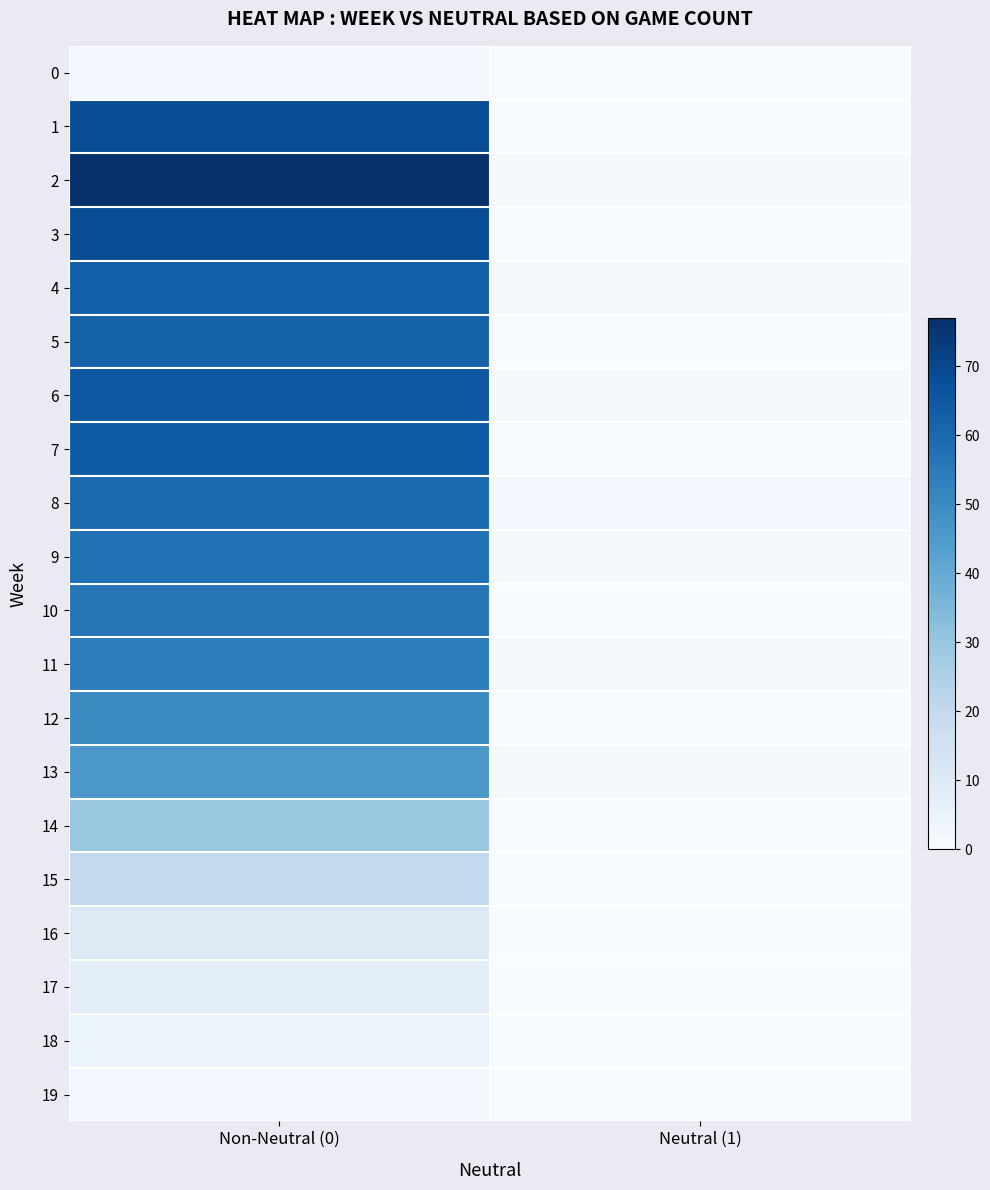

Reading left to right, what are all the values shown in this chart?

0: Non-Neutral (0)=2	Neutral (1)=0
1: Non-Neutral (0)=68	Neutral (1)=0
2: Non-Neutral (0)=77	Neutral (1)=1
3: Non-Neutral (0)=68	Neutral (1)=0
4: Non-Neutral (0)=63	Neutral (1)=1
5: Non-Neutral (0)=62	Neutral (1)=0
6: Non-Neutral (0)=65	Neutral (1)=1
7: Non-Neutral (0)=64	Neutral (1)=0
8: Non-Neutral (0)=60	Neutral (1)=2
9: Non-Neutral (0)=58	Neutral (1)=1
10: Non-Neutral (0)=56	Neutral (1)=0
11: Non-Neutral (0)=54	Neutral (1)=1
12: Non-Neutral (0)=50	Neutral (1)=0
13: Non-Neutral (0)=46	Neutral (1)=1
14: Non-Neutral (0)=30	Neutral (1)=0
15: Non-Neutral (0)=20	Neutral (1)=0
16: Non-Neutral (0)=10	Neutral (1)=0
17: Non-Neutral (0)=8	Neutral (1)=0
18: Non-Neutral (0)=4	Neutral (1)=0
19: Non-Neutral (0)=2	Neutral (1)=0